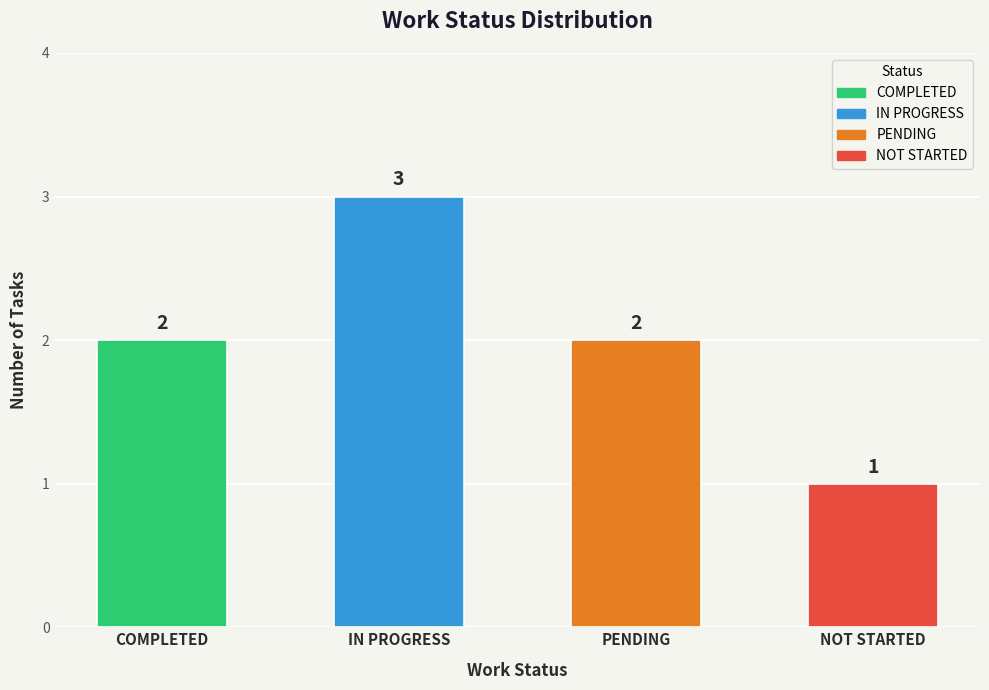

What is the label of the 3rd bar from the right?

IN PROGRESS